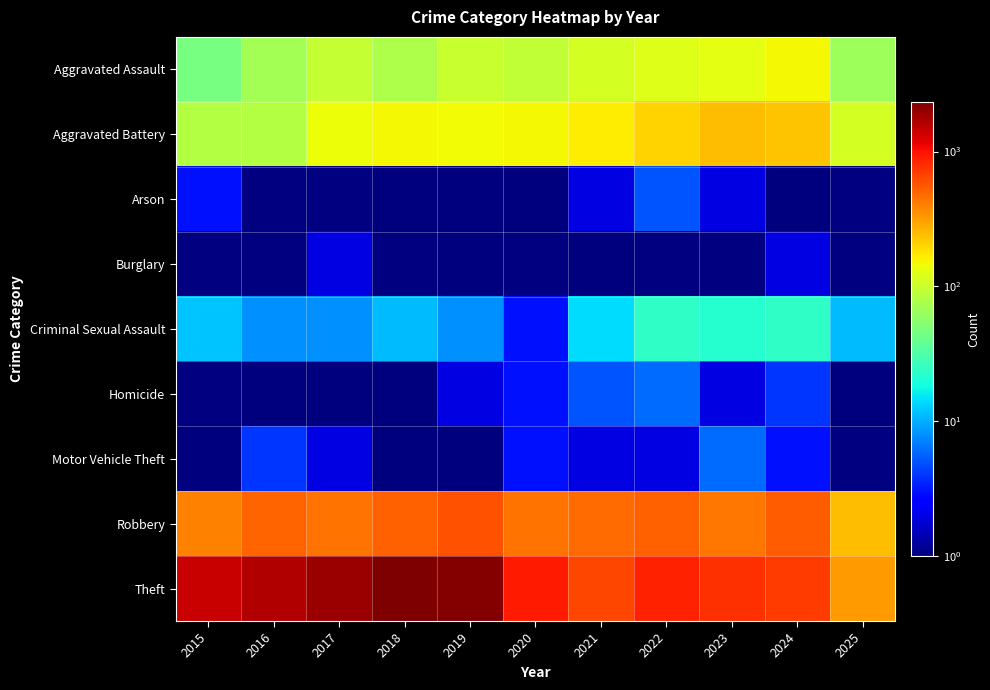

Reading right to left, transcribe all the data shown in this chart.

Aggravated Assault: 2025=67	2024=153	2023=130	2022=121	2021=110	2020=94	2019=98	2018=77	2017=95	2016=71	2015=46
Aggravated Battery: 2025=113	2024=232	2023=244	2022=202	2021=163	2020=150	2019=148	2018=152	2017=142	2016=82	2015=82
Arson: 2025=0	2024=1	2023=2	2022=5	2021=2	2020=1	2019=1	2018=1	2017=0	2016=0	2015=3
Burglary: 2025=0	2024=2	2023=0	2022=0	2021=1	2020=0	2019=1	2018=0	2017=2	2016=0	2015=0
Criminal Sexual Assault: 2025=11	2024=24	2023=22	2022=24	2021=14	2020=3	2019=8	2018=11	2017=8	2016=8	2015=12
Homicide: 2025=1	2024=4	2023=2	2022=6	2021=5	2020=3	2019=2	2018=1	2017=1	2016=1	2015=0
Motor Vehicle Theft: 2025=0	2024=3	2023=6	2022=2	2021=2	2020=3	2019=1	2018=1	2017=2	2016=4	2015=1
Robbery: 2025=248	2024=543	2023=440	2022=521	2021=484	2020=450	2019=591	2018=520	2017=446	2016=510	2015=395
Theft: 2025=324	2024=712	2023=766	2022=880	2021=642	2020=930	2019=2230	2018=2342	2017=1896	2016=1676	2015=1429